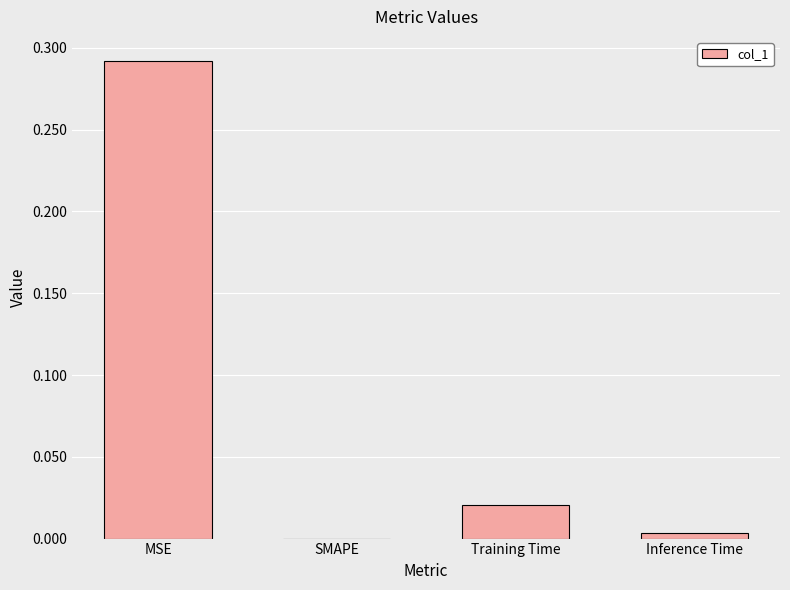

Which label corresponds to the largest value in the chart?

MSE